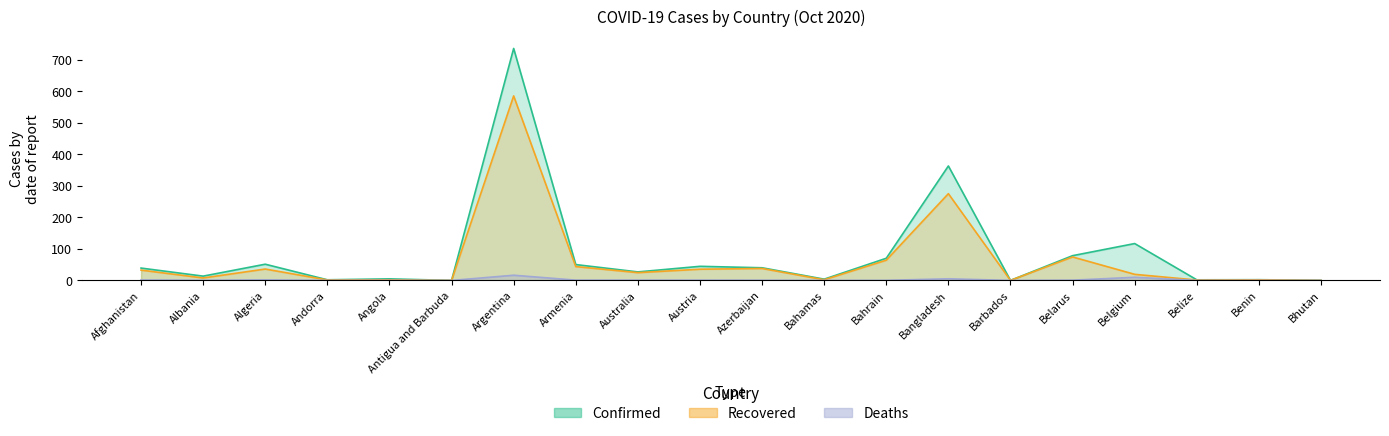

At which category does Confirmed reach its first local valley?

Albania